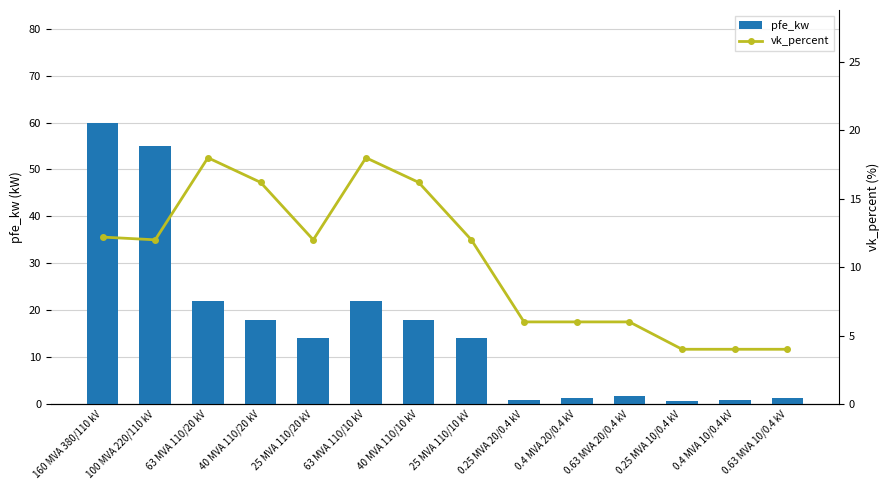

What is the sum of the vk_percent values at 0.4 MVA 10/0.4 kV and 160 MVA 380/110 kV?

16.2